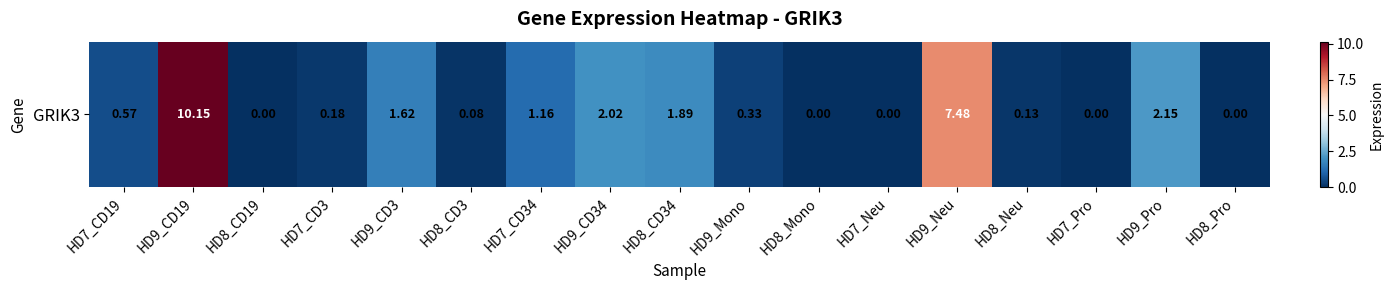

Rank the categories by value from lowest to highest.

HD8_CD19, HD8_Mono, HD7_Neu, HD7_Pro, HD8_Pro, HD8_CD3, HD8_Neu, HD7_CD3, HD9_Mono, HD7_CD19, HD7_CD34, HD9_CD3, HD8_CD34, HD9_CD34, HD9_Pro, HD9_Neu, HD9_CD19